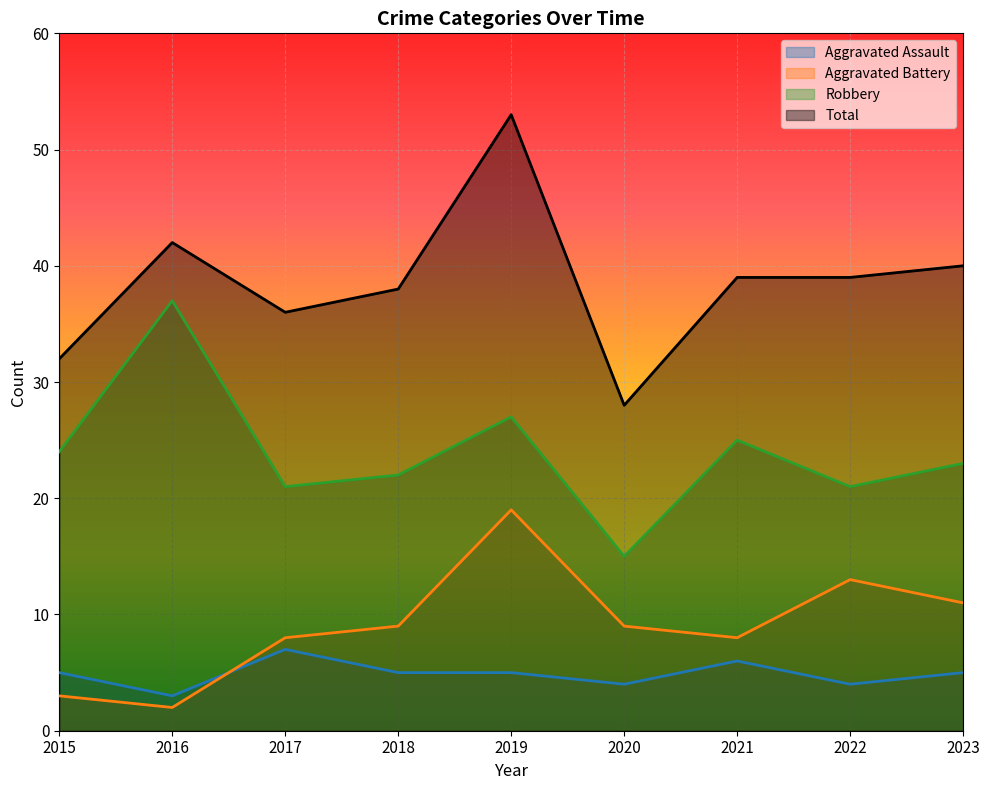

What is the value of the Robbery point at the 3rd from the left?

21